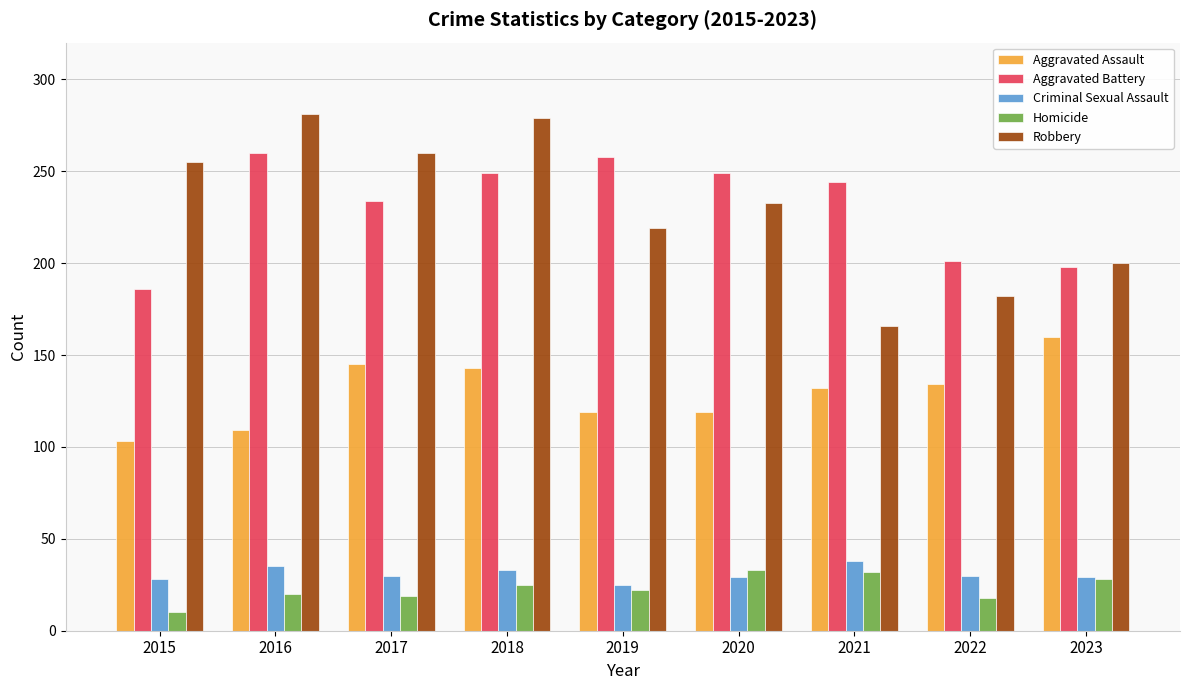

The Criminal Sexual Assault series shows 30 at 2017. True or false?

True